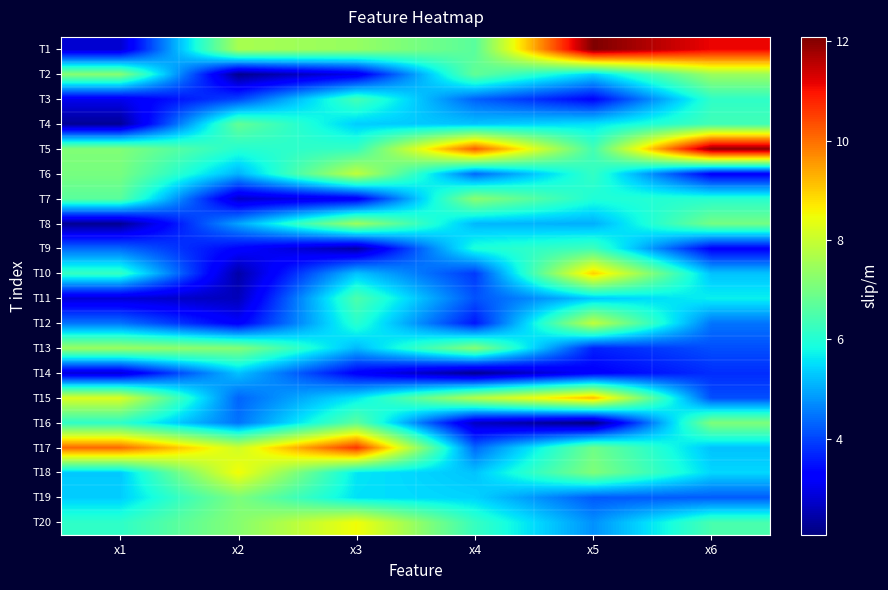

What is the difference between the highest and lowest values at x3?

8.2